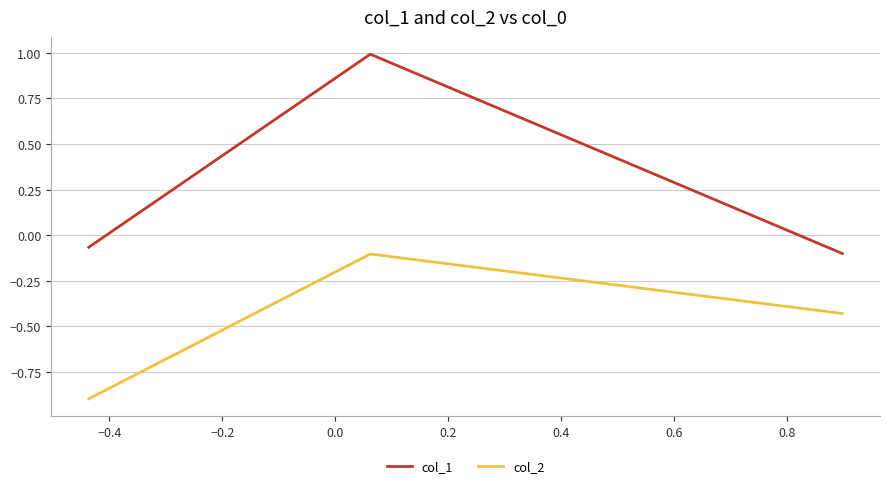

Rank the series by their average value, from lowest to highest.

col_2, col_1